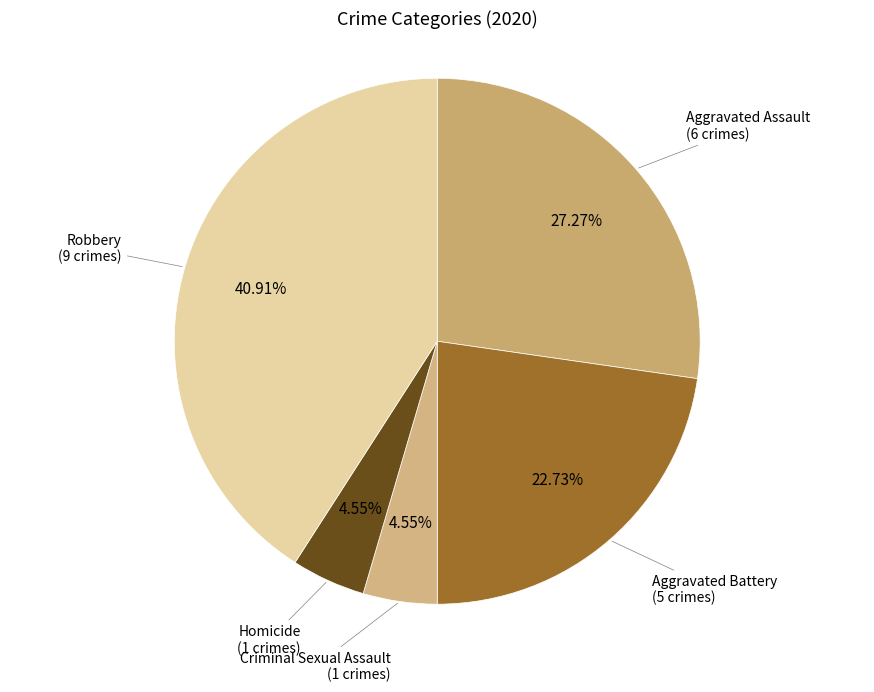

To the nearest percent, what is the difference between the Homicide and Robbery slice percentages?

36%